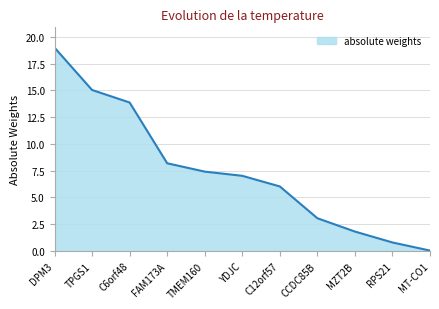

What is the sum of the values at C6orf48 and C12orf57?

19.9